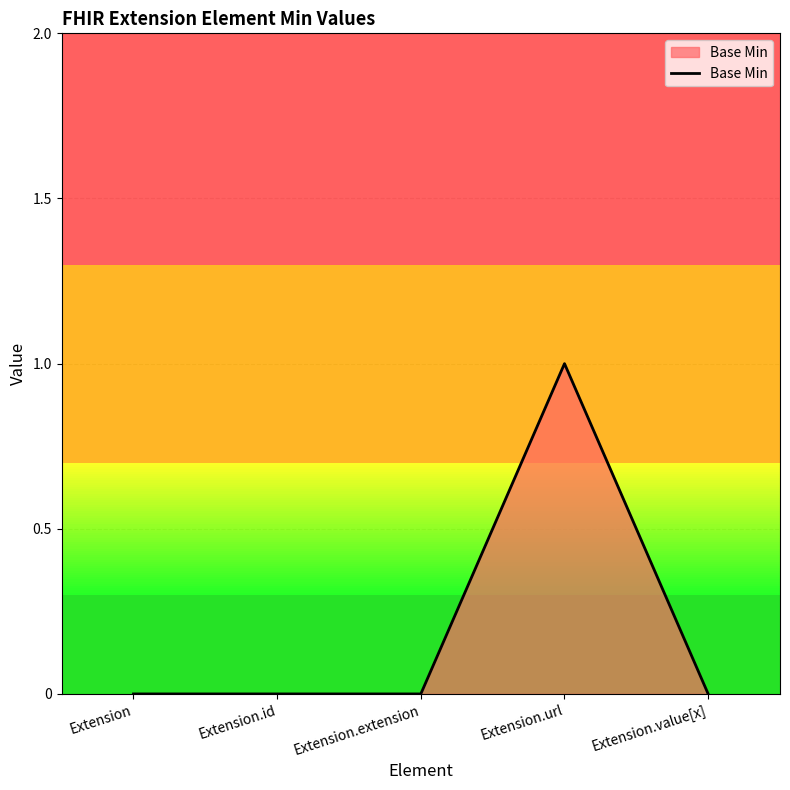

At which category does the chart reach its peak across all series?

Extension.url